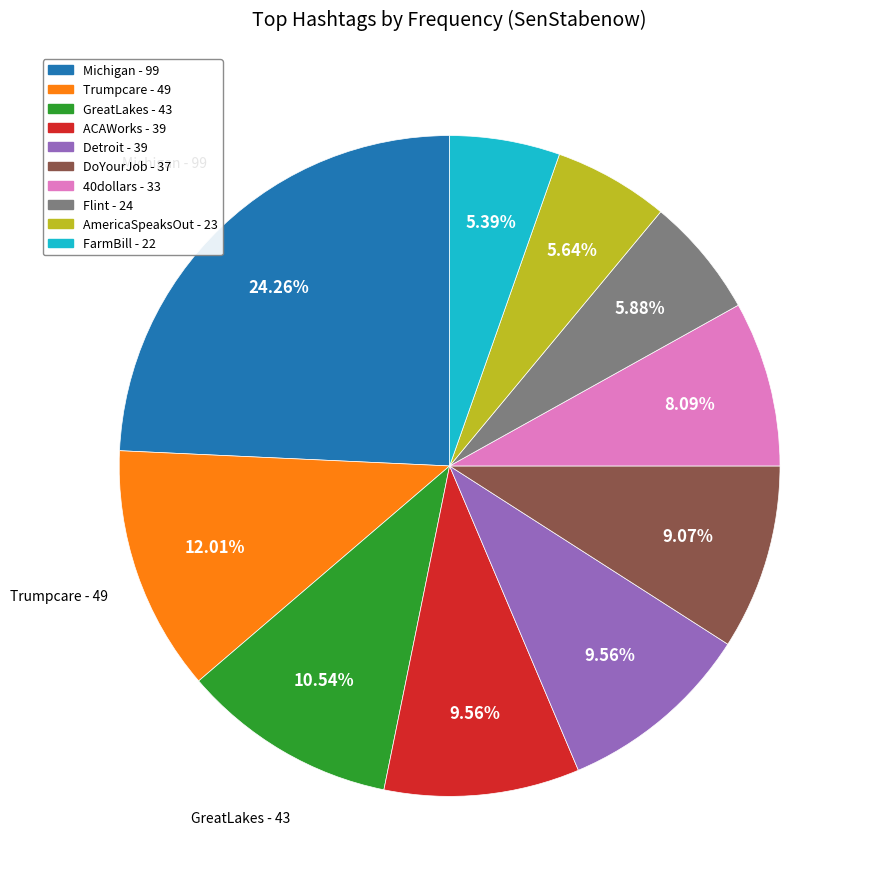

Which category has the biggest portion of the pie?

Michigan